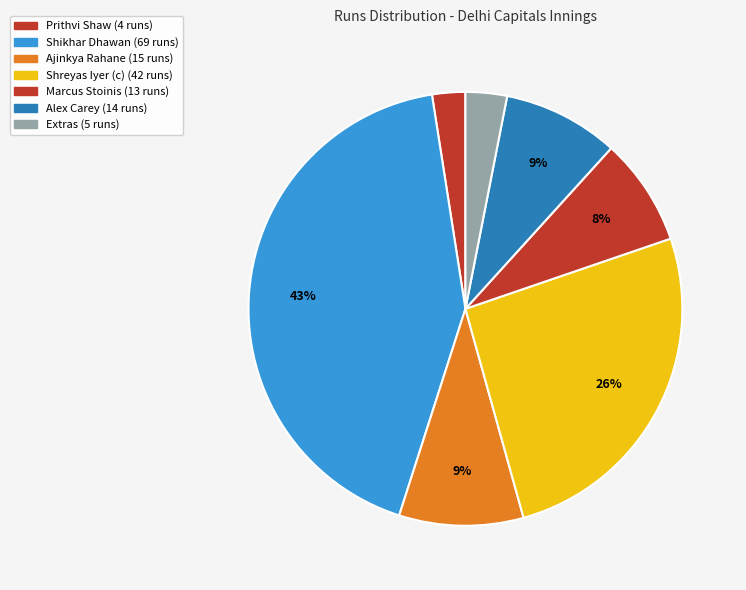

Count the number of slices in the pie.

7